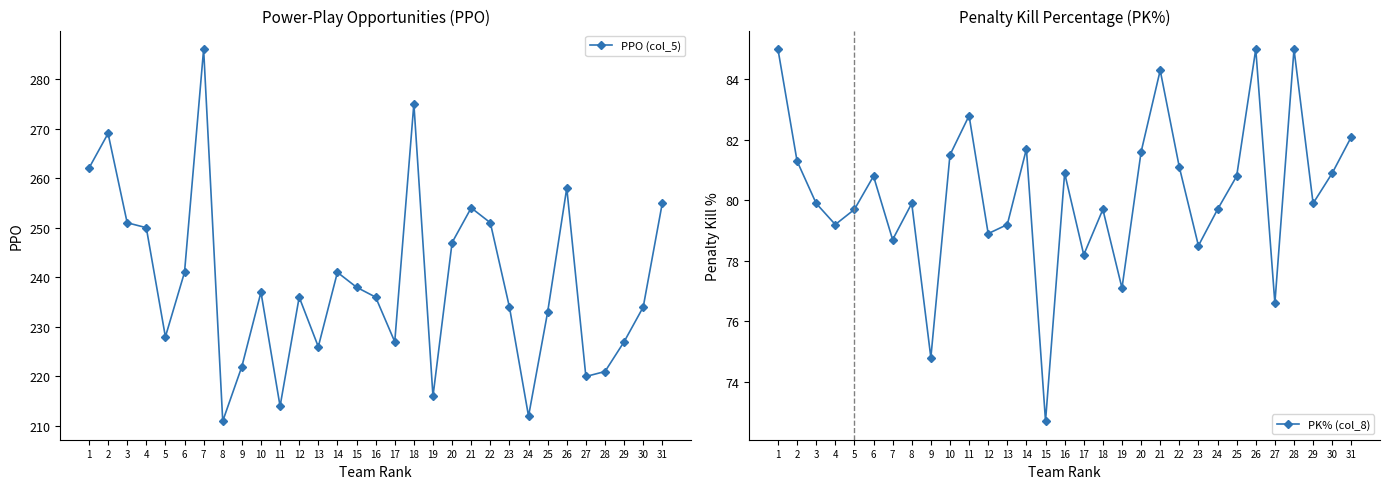

Which series changed the most between 9 and 16?

PPO (col_5)